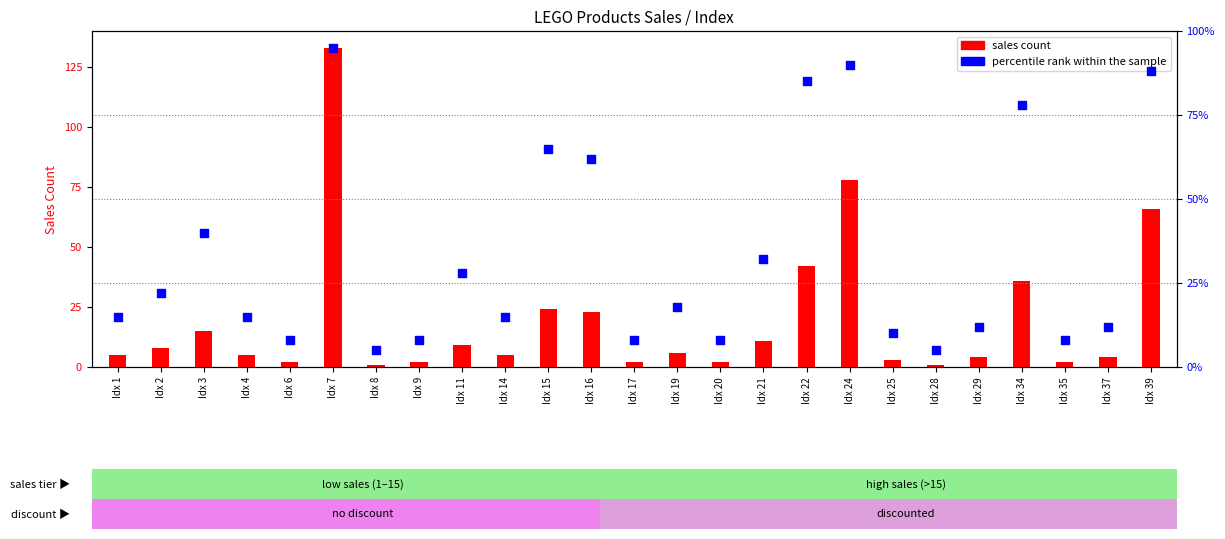

Which series has the largest total across all categories?

percentile rank within the sample